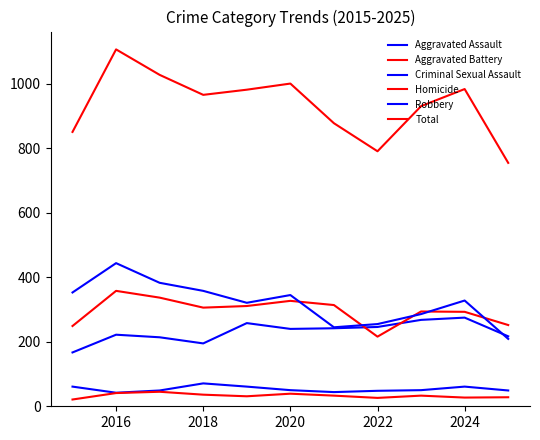

Which series has the largest range (max minus min)?

Total